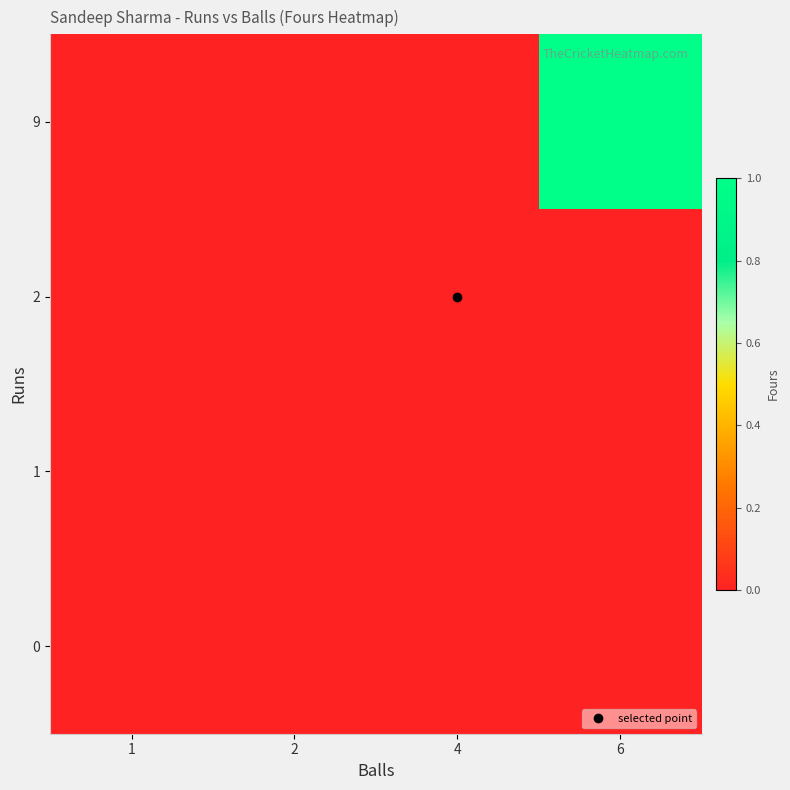

Rank the series at 2 from lowest to highest value.

0, 1, 2, 9